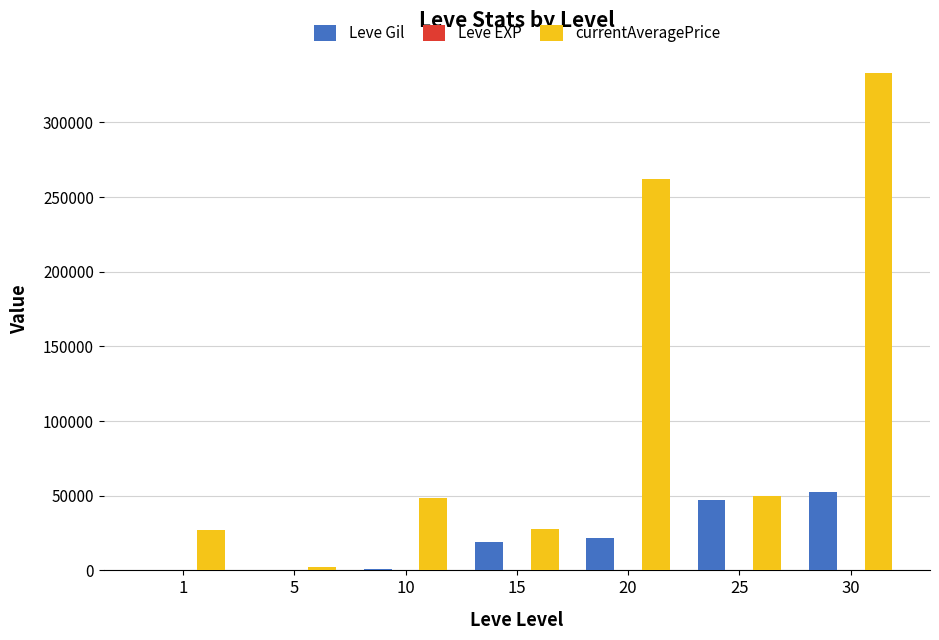

The value of Leve Gil at 20 is 21600. True or false?

True